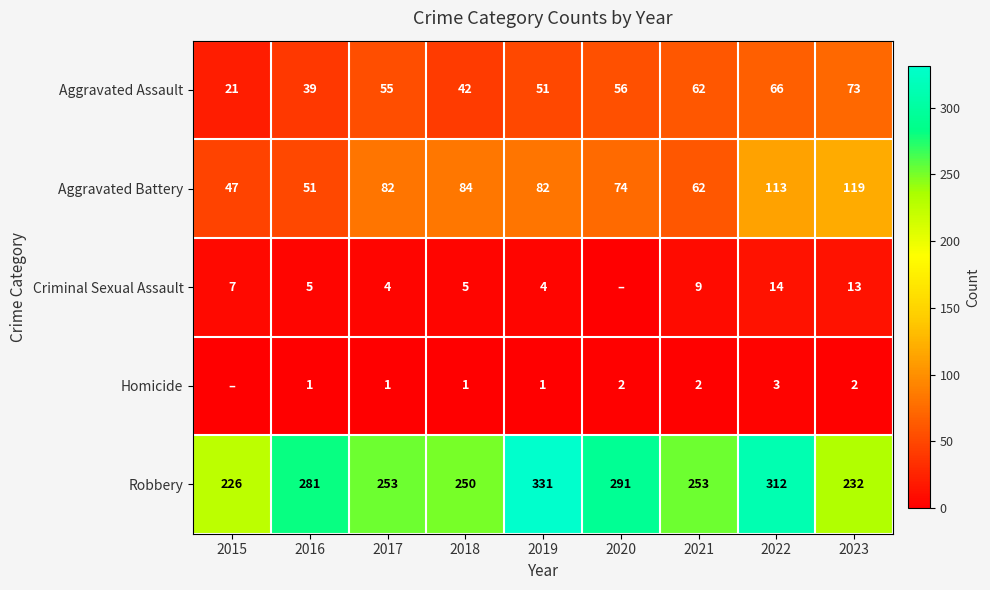

At how many categories does at least one series exceed 8?

9